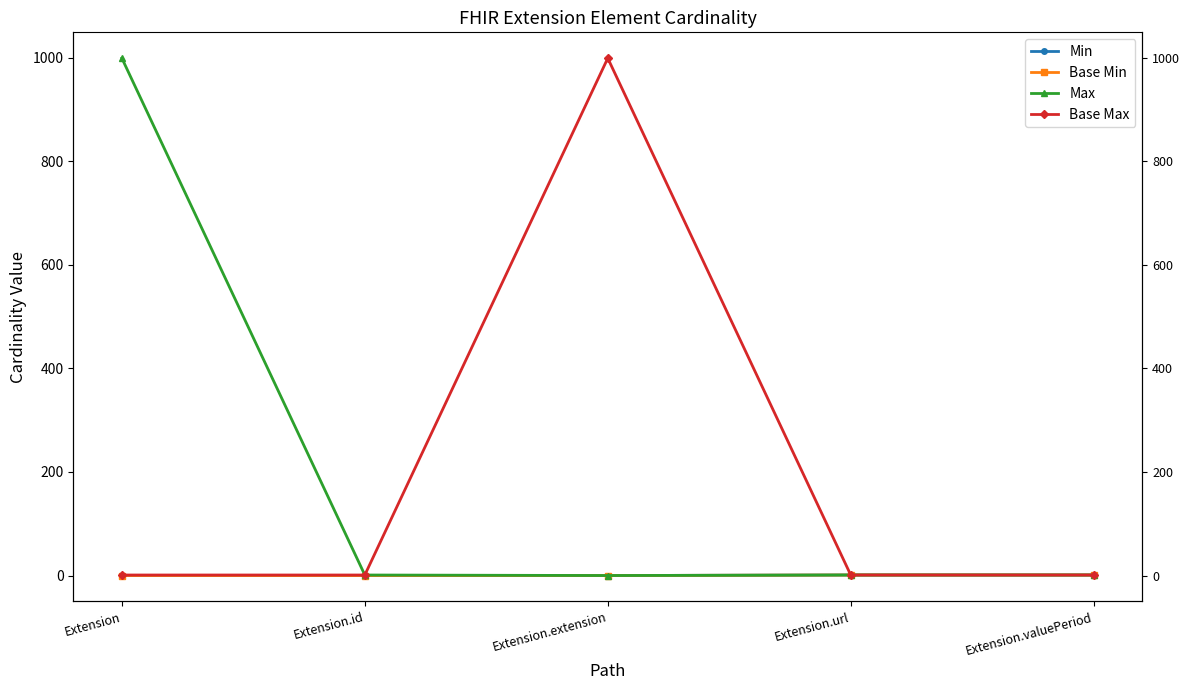

True or false: Min has a value of 2 at Extension.url.

False